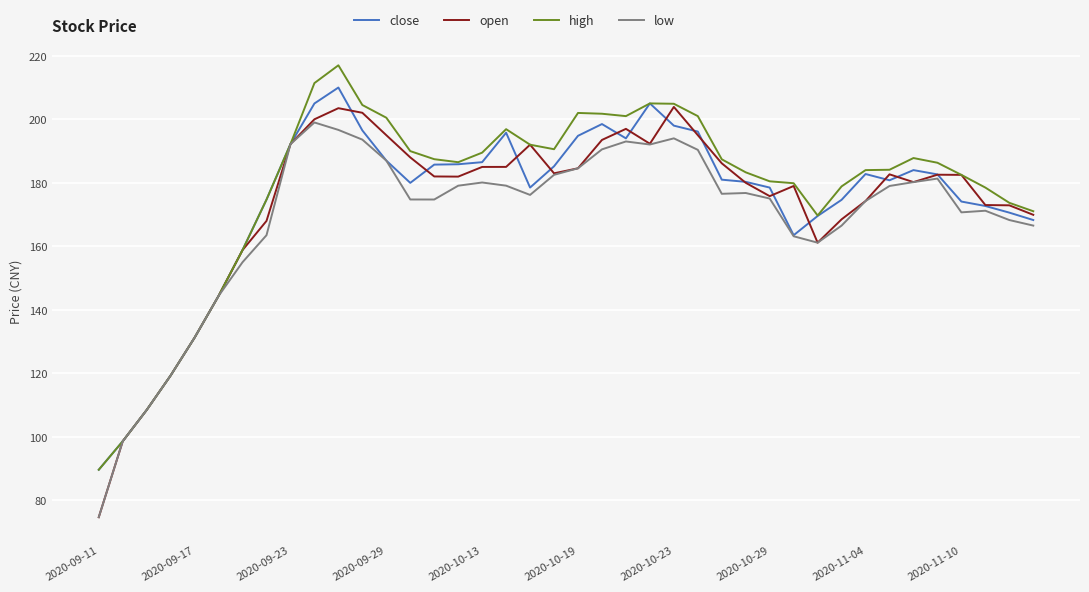

True or false: low has more than 2 interior local peaks.

True